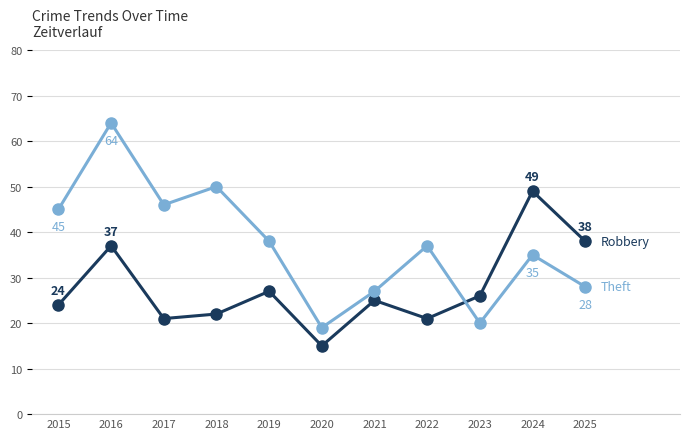

At which category is the sum across all series the highest?

2016